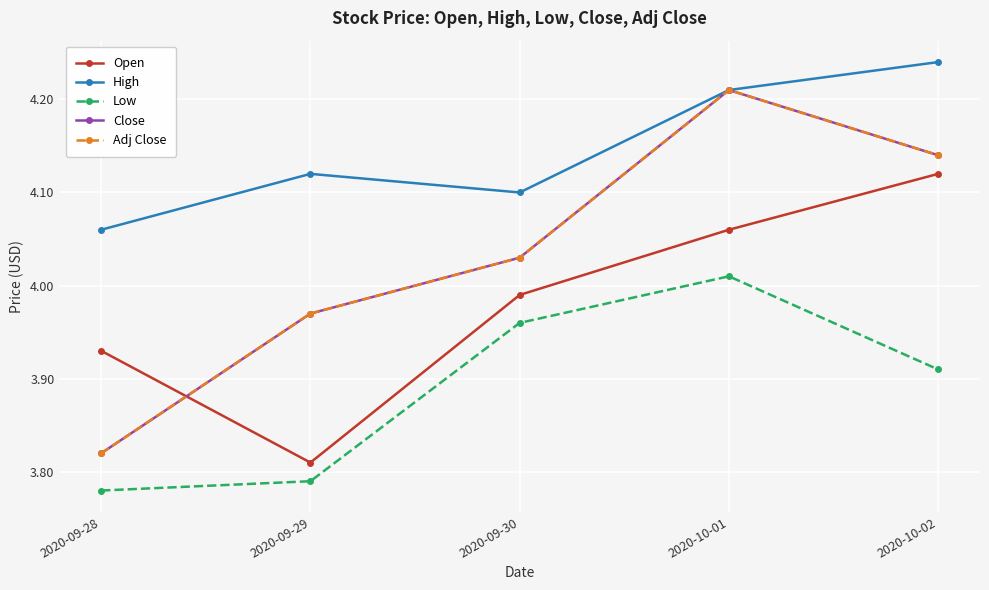

True or false: High has a value of 4.2 at 2020-10-02.

True